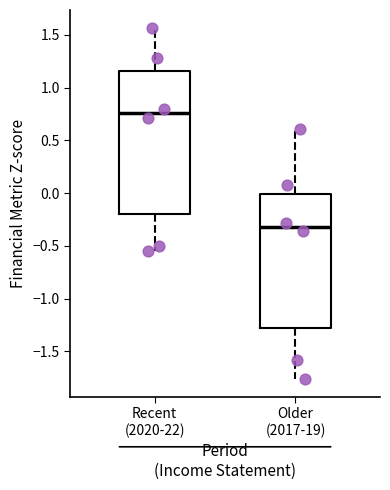

Which box is the tallest, from its lower edge to its upper edge?

Recent (2020-22)